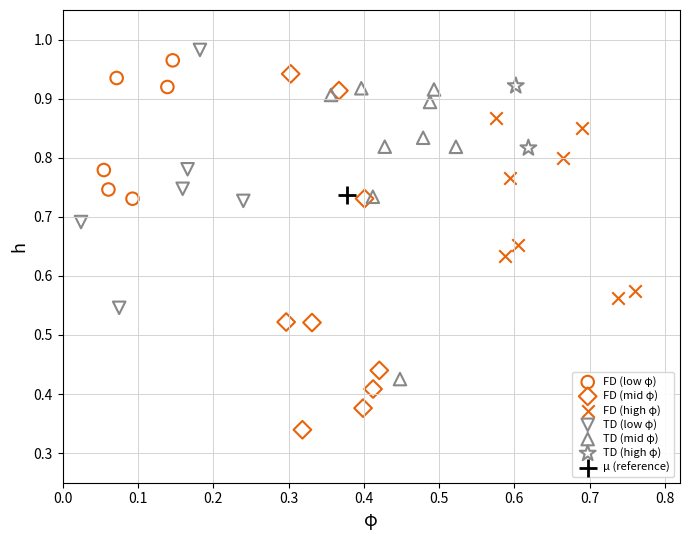

What are all the series names shown in the legend?

FD (low φ), FD (mid φ), FD (high φ), TD (low φ), TD (mid φ), TD (high φ), μ (reference)